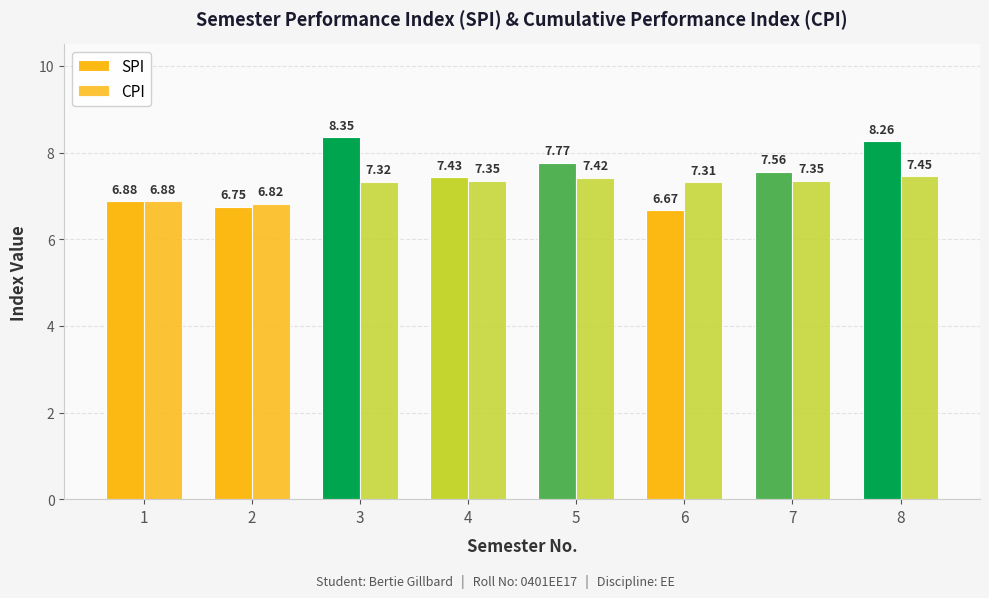

Are the bars grouped side by side (vs. stacked)?

Yes